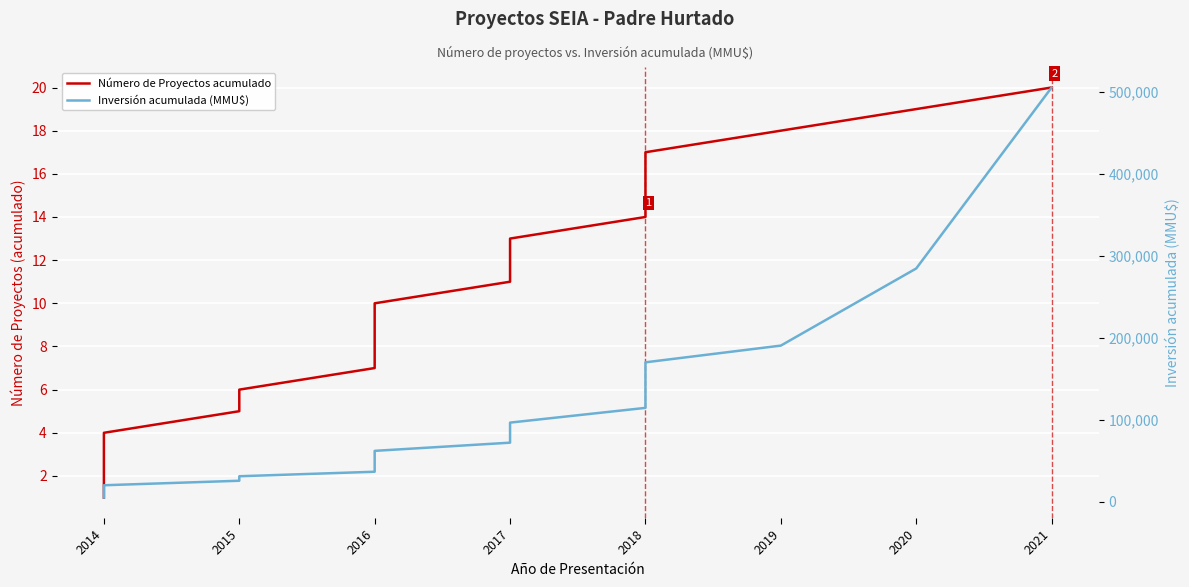

True or false: Número de Proyectos acumulado and Inversión acumulada (MMU$) cross at least once.

False